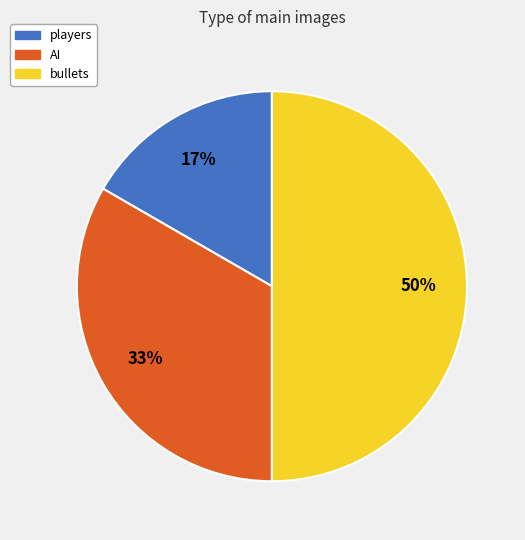

Do AI and bullets together represent more than half of the pie?

Yes